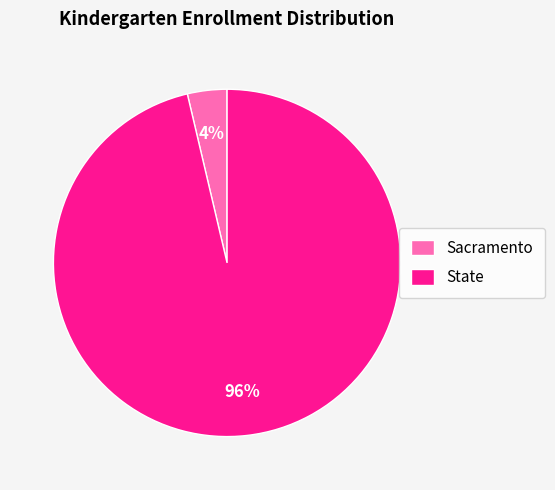

To the nearest percent, what is the combined percentage of State and Sacramento?

100%